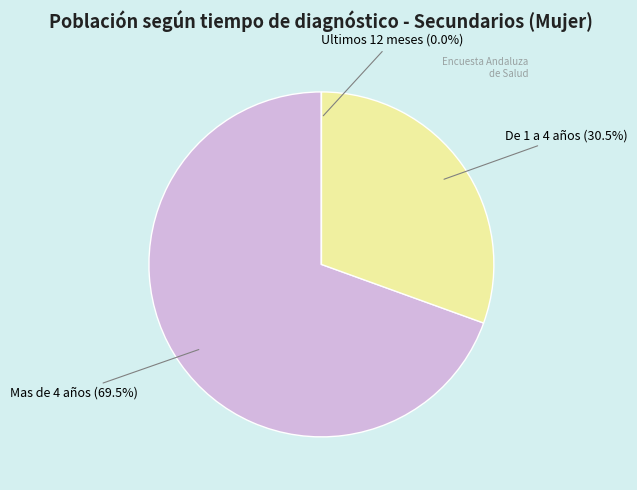

The De 1 a 4 años slice represents 21% of the pie. True or false?

False